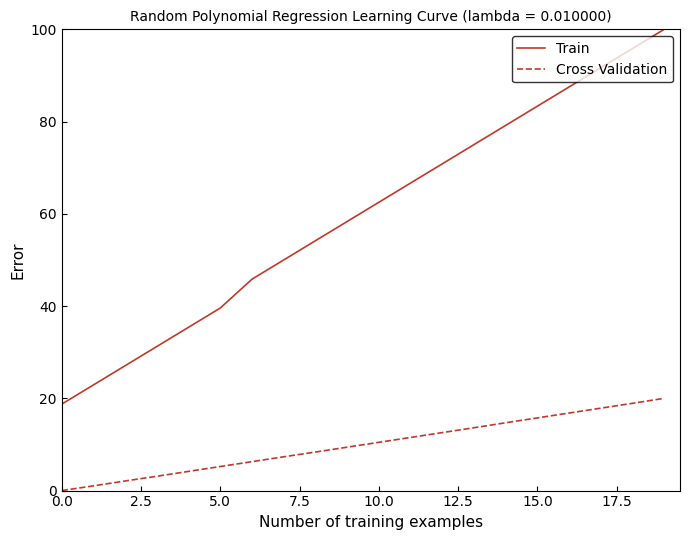

How many values in the Cross Validation series are below 10?

10